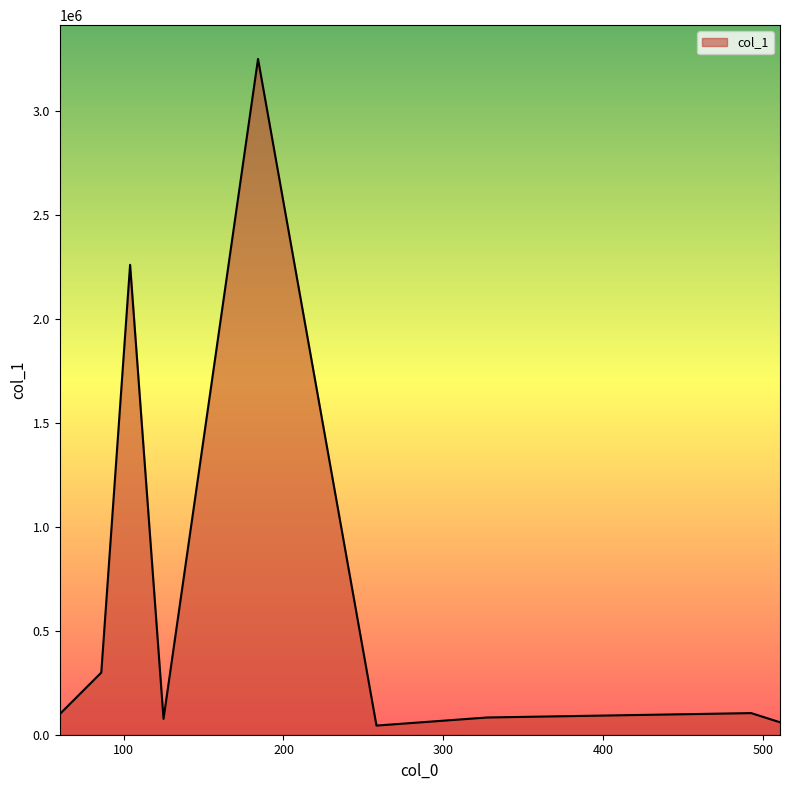

How many interior local peaks (higher than both neighbors) does the data have?

3